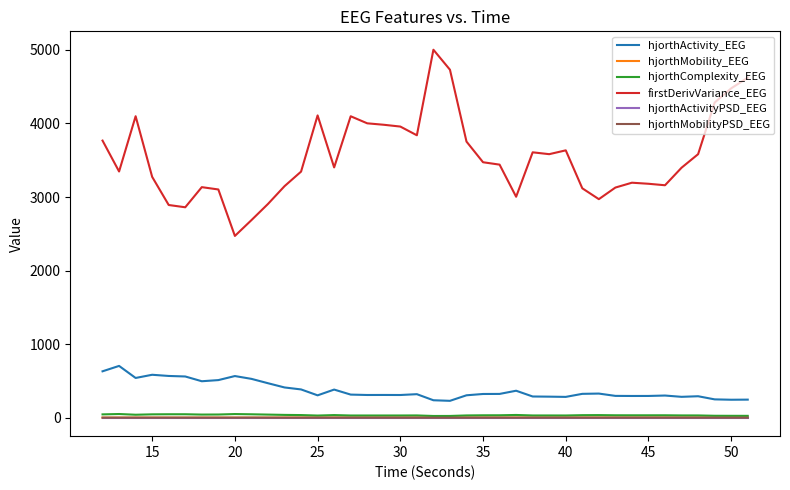

What is the maximum value shown in the chart?

5002.3